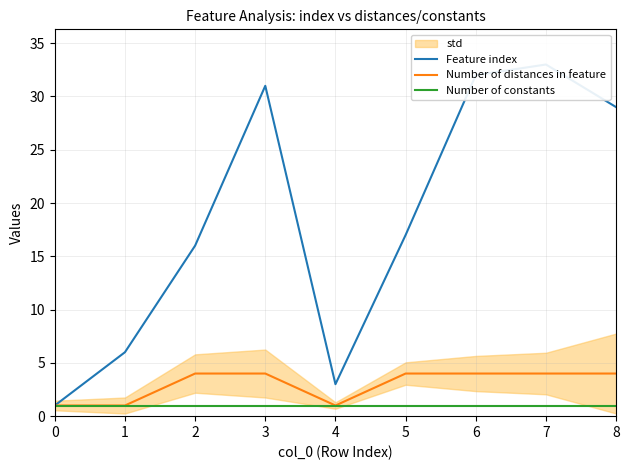

Reading left to right, extract all data points from this chart.

Feature index: 1	6	16	31	3	17	32	33	29
Number of distances in feature: 1	1	4	4	1	4	4	4	4
Number of constants: 1	1	1	1	1	1	1	1	1